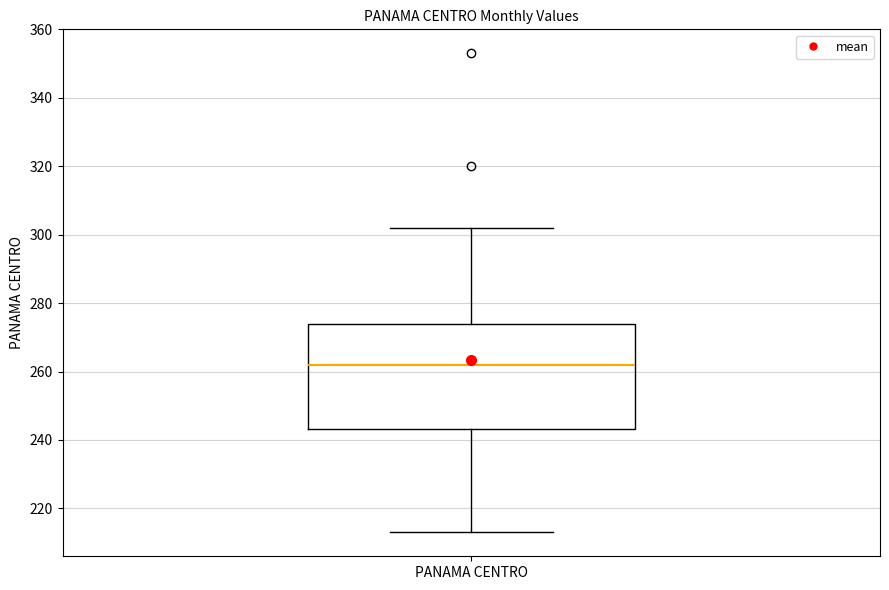

Transcribe this box plot: give where the median line is, the range the box spans, and where the two whiskers end, as read against the y-axis. The values are not printed on the chart, so give them approximately, as read against the axis.

median 262, box 244 to 274, whiskers 214 to 302